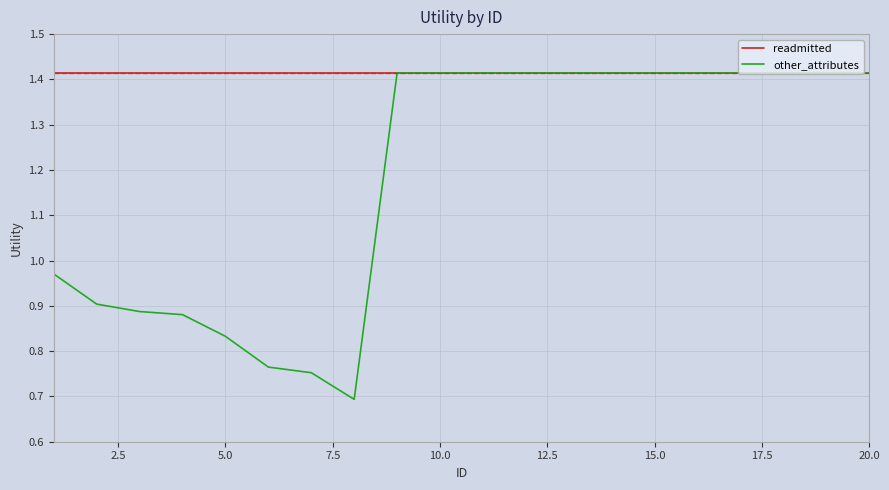

Which series has the largest total across all categories?

readmitted